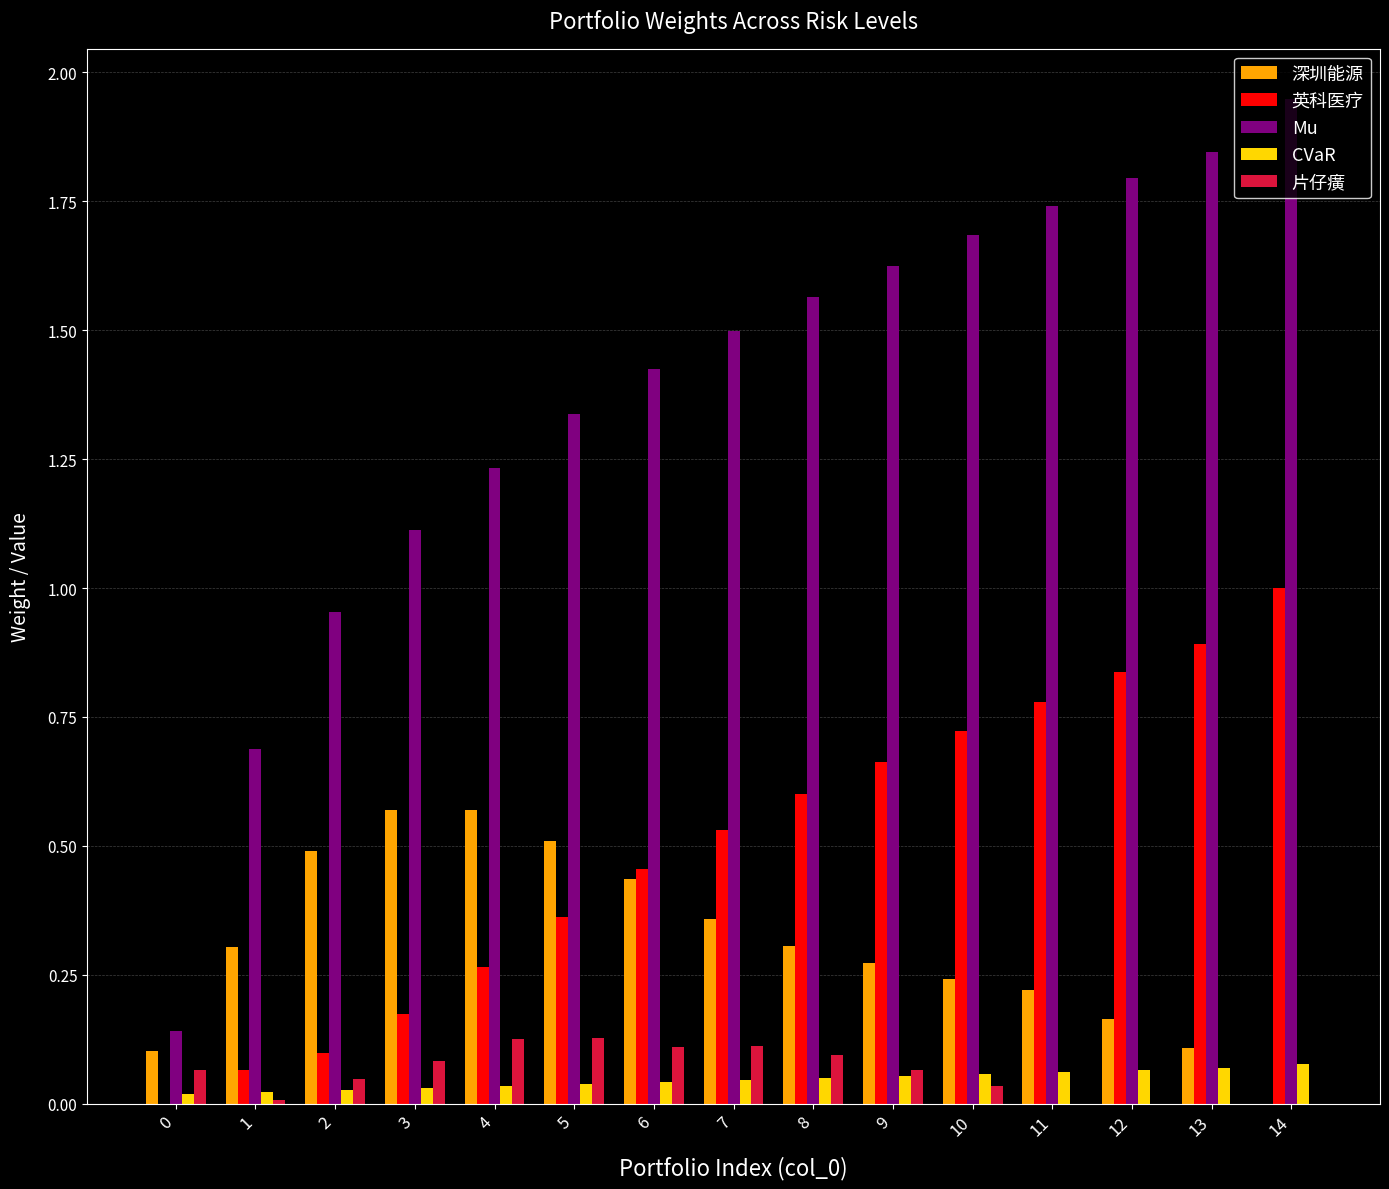

Where is 深圳能源 nearest to the value 0?

14